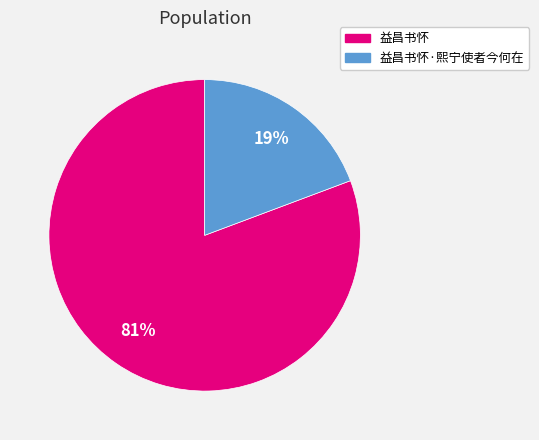

What is the largest slice in the pie chart?

益昌书怀